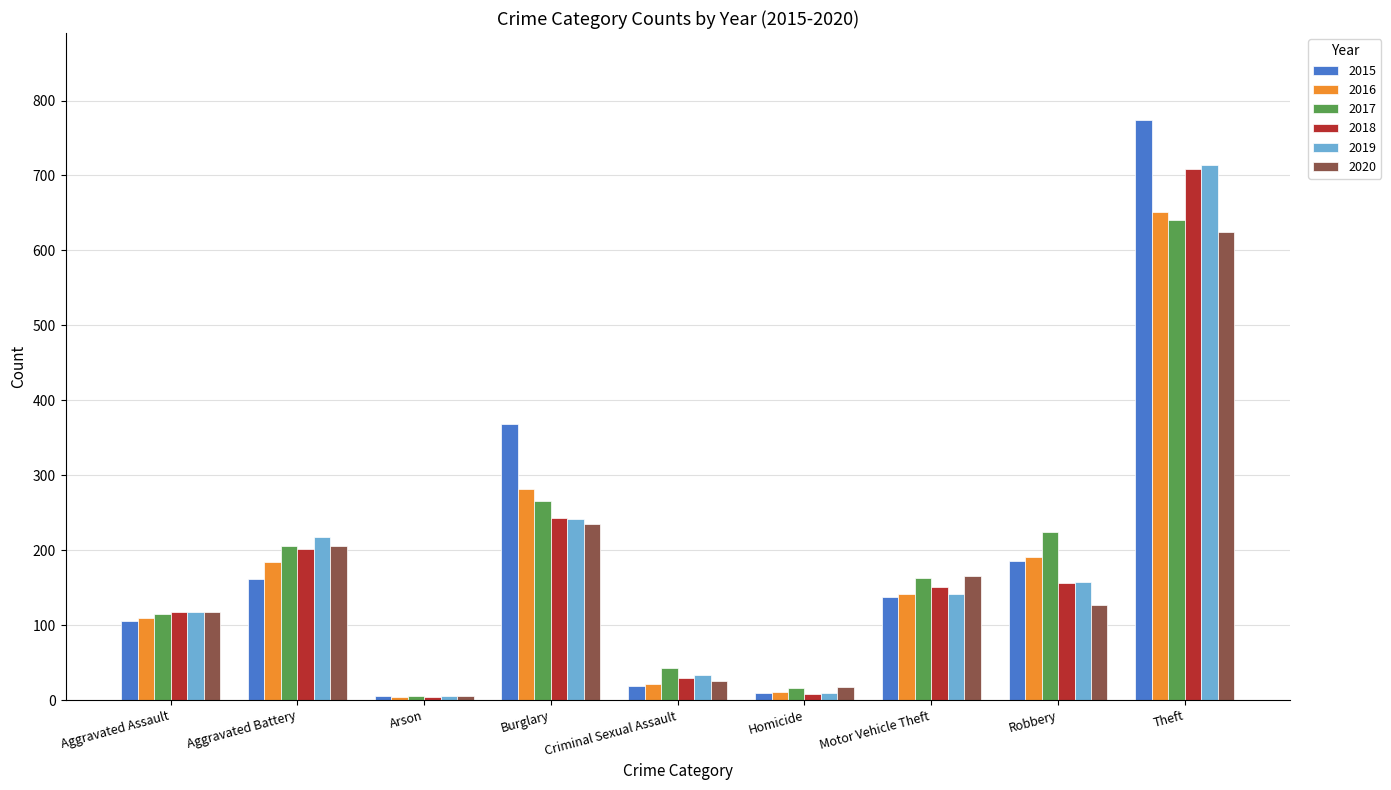

How many data points in 2015 are less than 138?

4